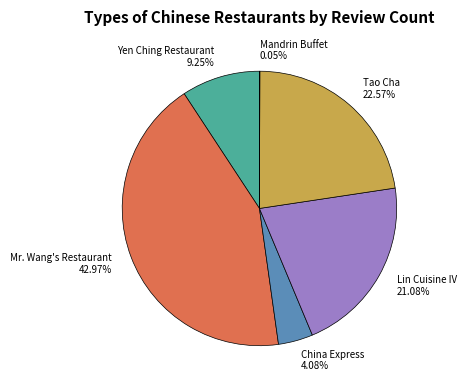

To the nearest percent, what percentage of the pie is Lin Cuisine IV?

21%